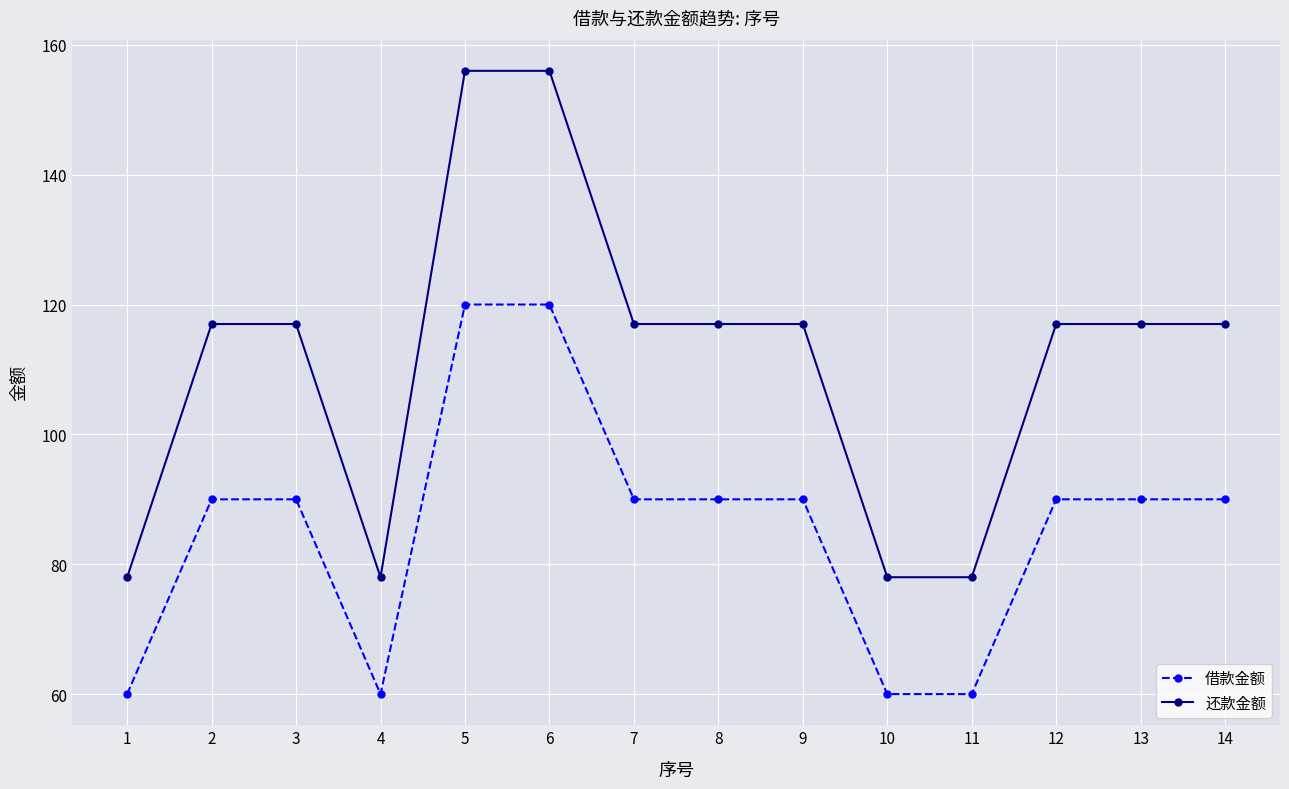

Is it true that 借款金额 equals 36 at 11?

False